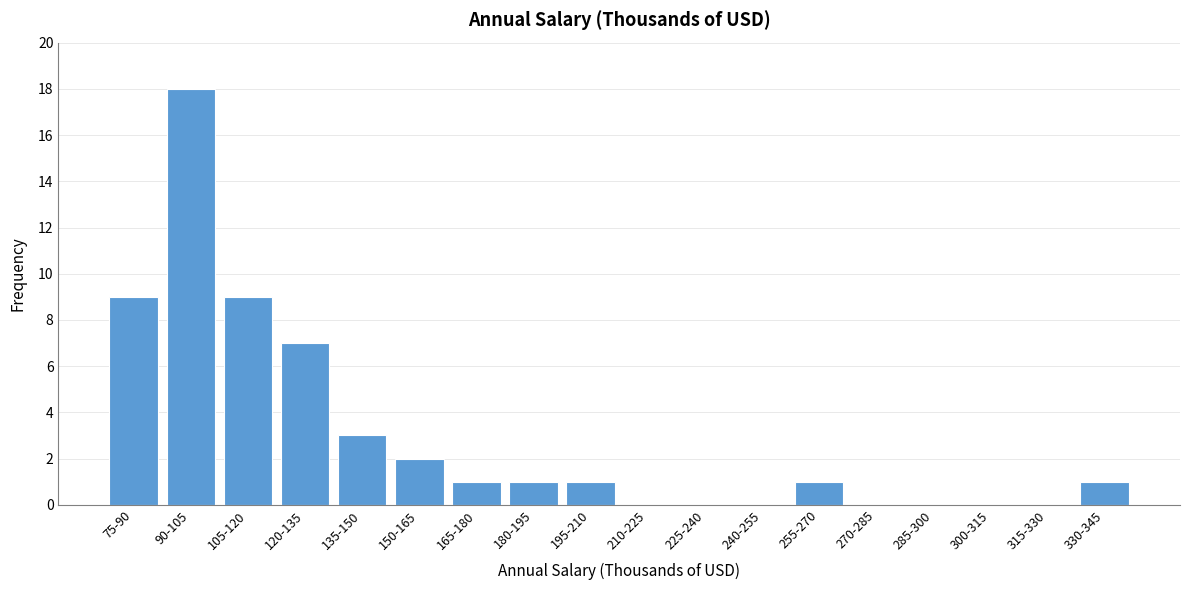

Reading right to left, transcribe all the data shown in this chart.

330-345=1	315-330=0	300-315=0	285-300=0	270-285=0	255-270=1	240-255=0	225-240=0	210-225=0	195-210=1	180-195=1	165-180=1	150-165=2	135-150=3	120-135=7	105-120=9	90-105=18	75-90=9